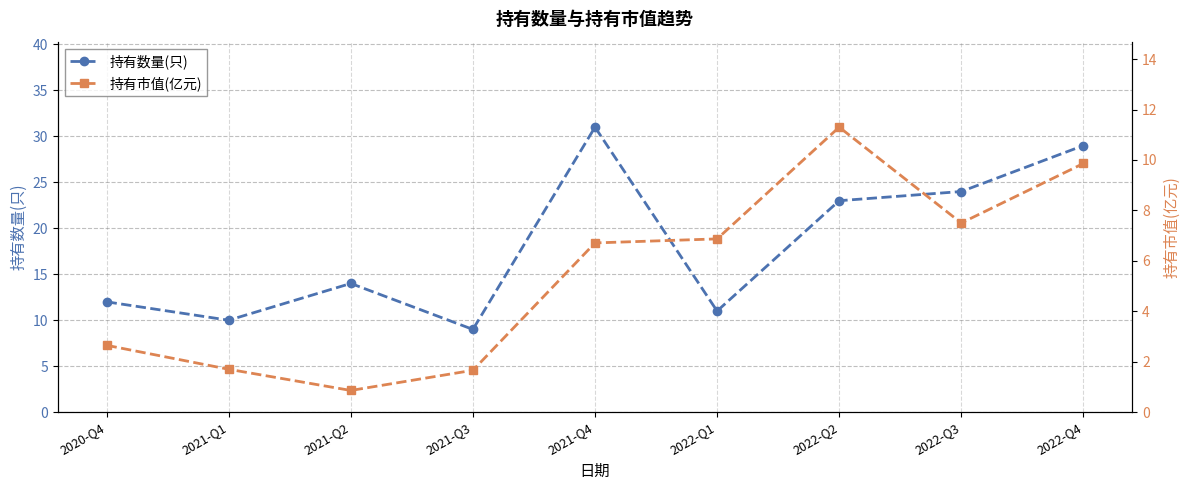

What is the maximum value shown in the chart?

31.0